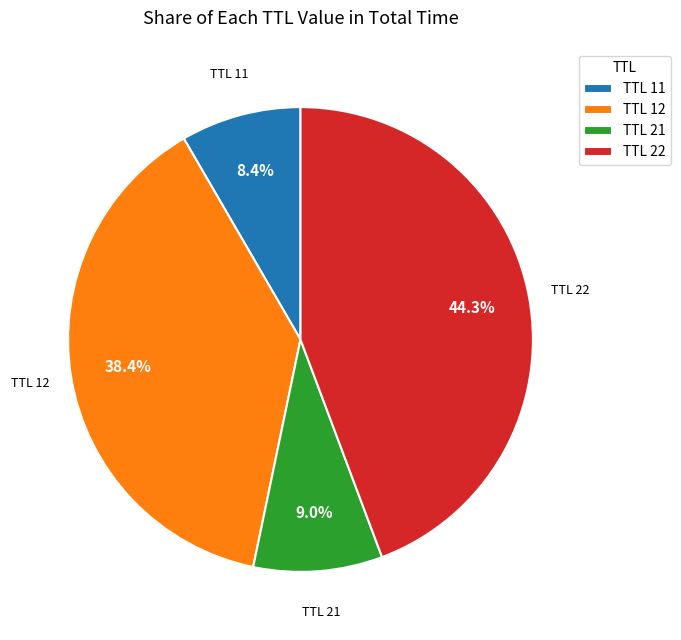

Approximately how many times larger is the value at TTL 12 compared to TTL 21?

4.3